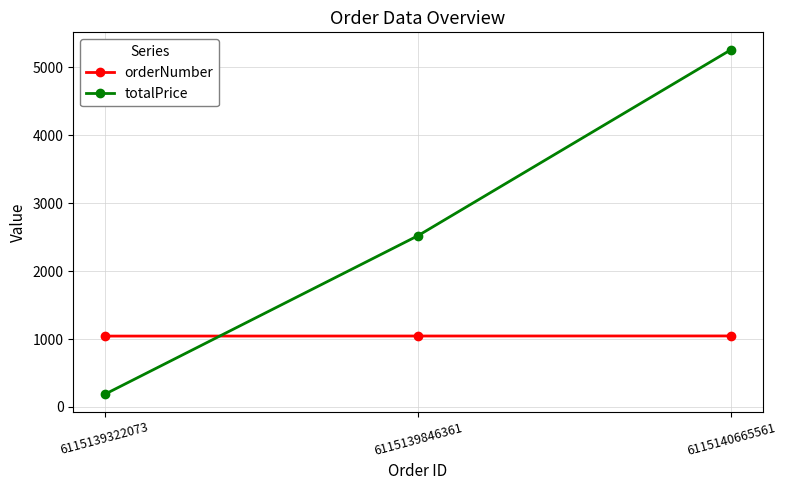

What are all the series names shown in the legend?

orderNumber, totalPrice